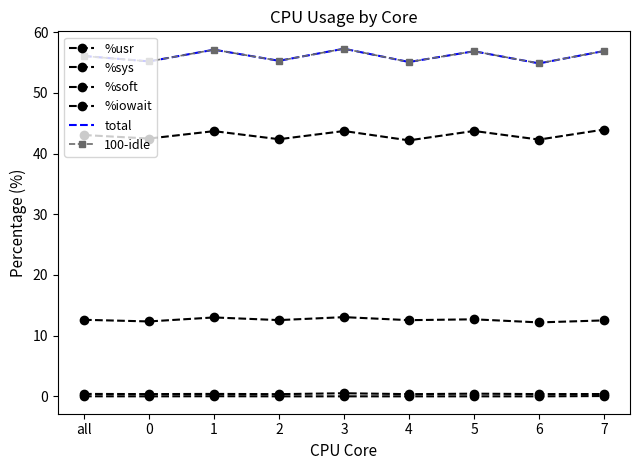

True or false: %iowait and %sys intersect in this chart.

False